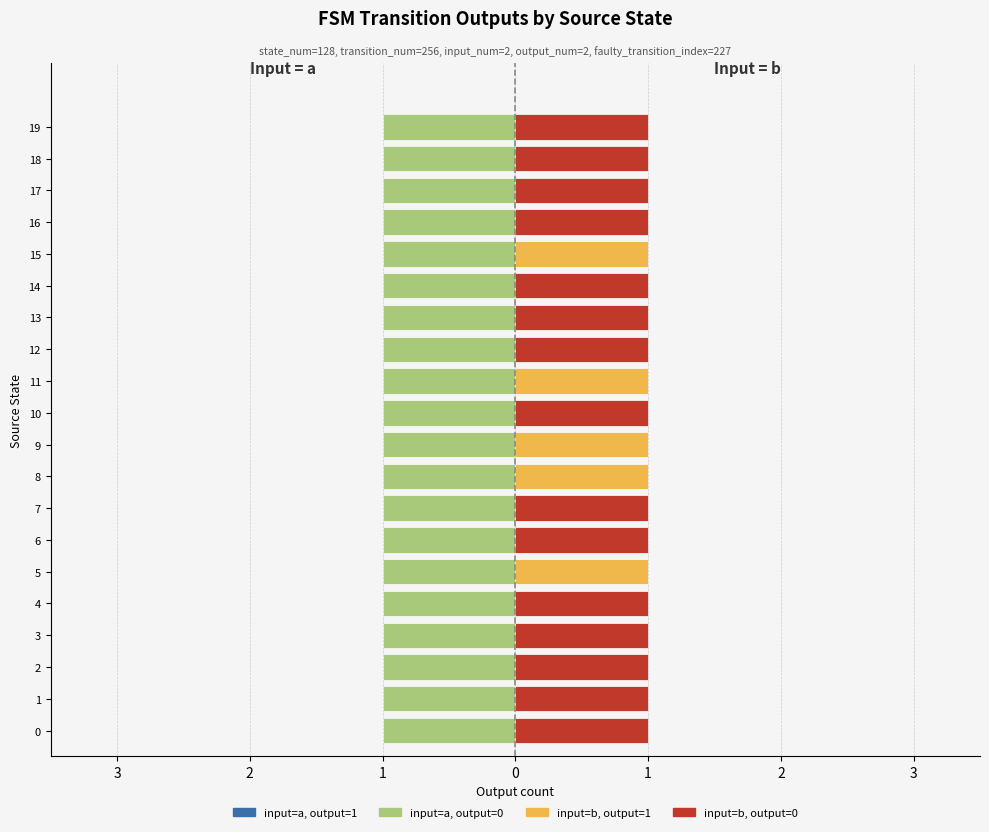

What is the average value of the input=b, output=1 series?

0.2